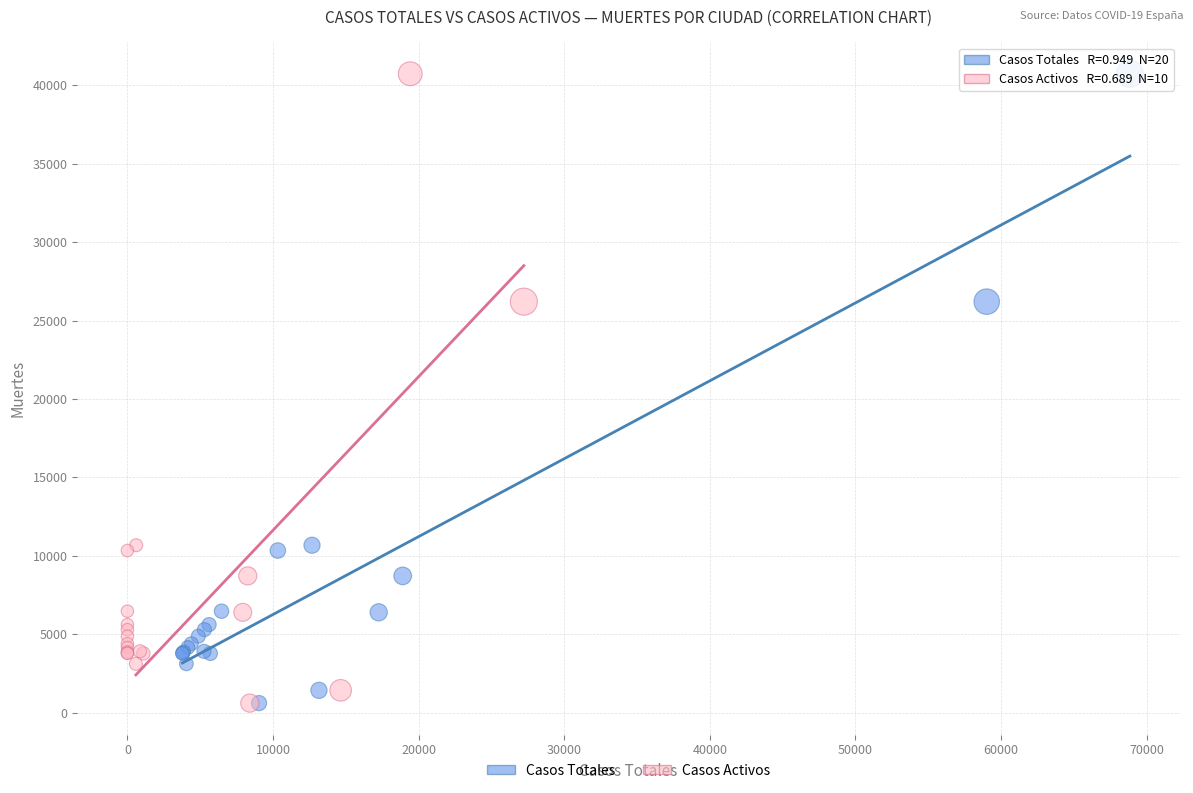

What are all the series names shown in the legend?

Casos Totales, Casos Activos